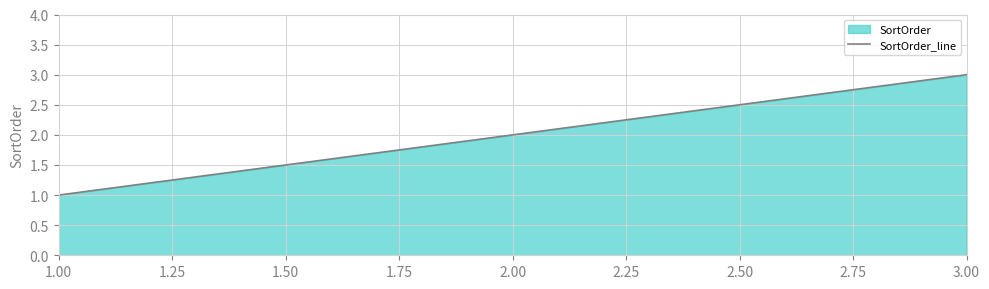

What is the difference between the second highest and minimum values?

1